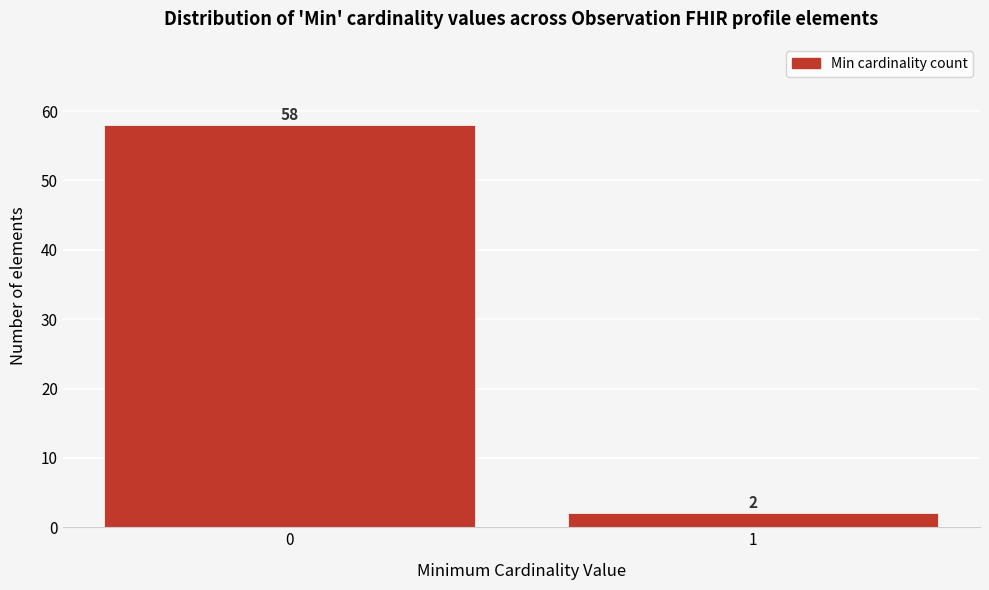

Reading left to right, transcribe all the data shown in this chart.

58	2